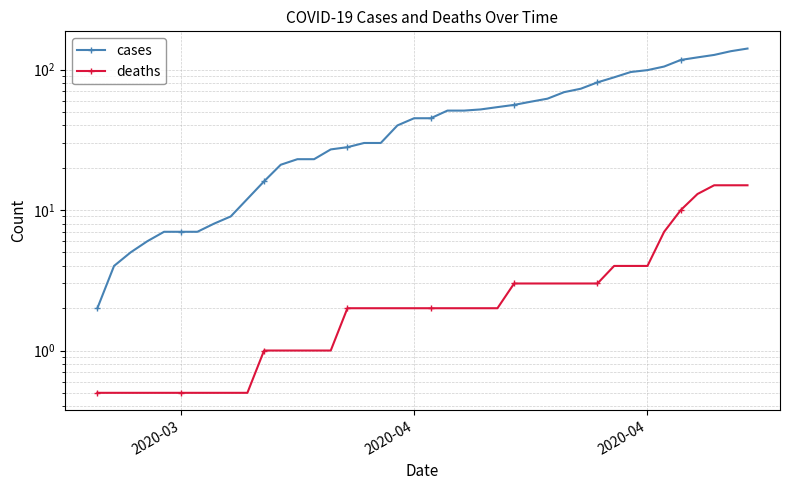

Reading left to right, list all the values displayed in this chart.

cases: 2.0	4.0	5.0	6.0	7.0	7.0	7.0	8.0	9.0	12.0	16.0	21.0	23.0	23.0	27.0	28.0	30.0	30.0	40.0	45.0	45.0	51.0	51.0	52.0	54.0	56.0	59.0	62.0	69.0	73.0	81.0	88.0	96.0	99.0	105.0	117.0	122.0	127.0	135.0	141.0
deaths: 0.5	0.5	0.5	0.5	0.5	0.5	0.5	0.5	0.5	0.5	1.0	1.0	1.0	1.0	1.0	2.0	2.0	2.0	2.0	2.0	2.0	2.0	2.0	2.0	2.0	3.0	3.0	3.0	3.0	3.0	3.0	4.0	4.0	4.0	7.0	10.0	13.0	15.0	15.0	15.0